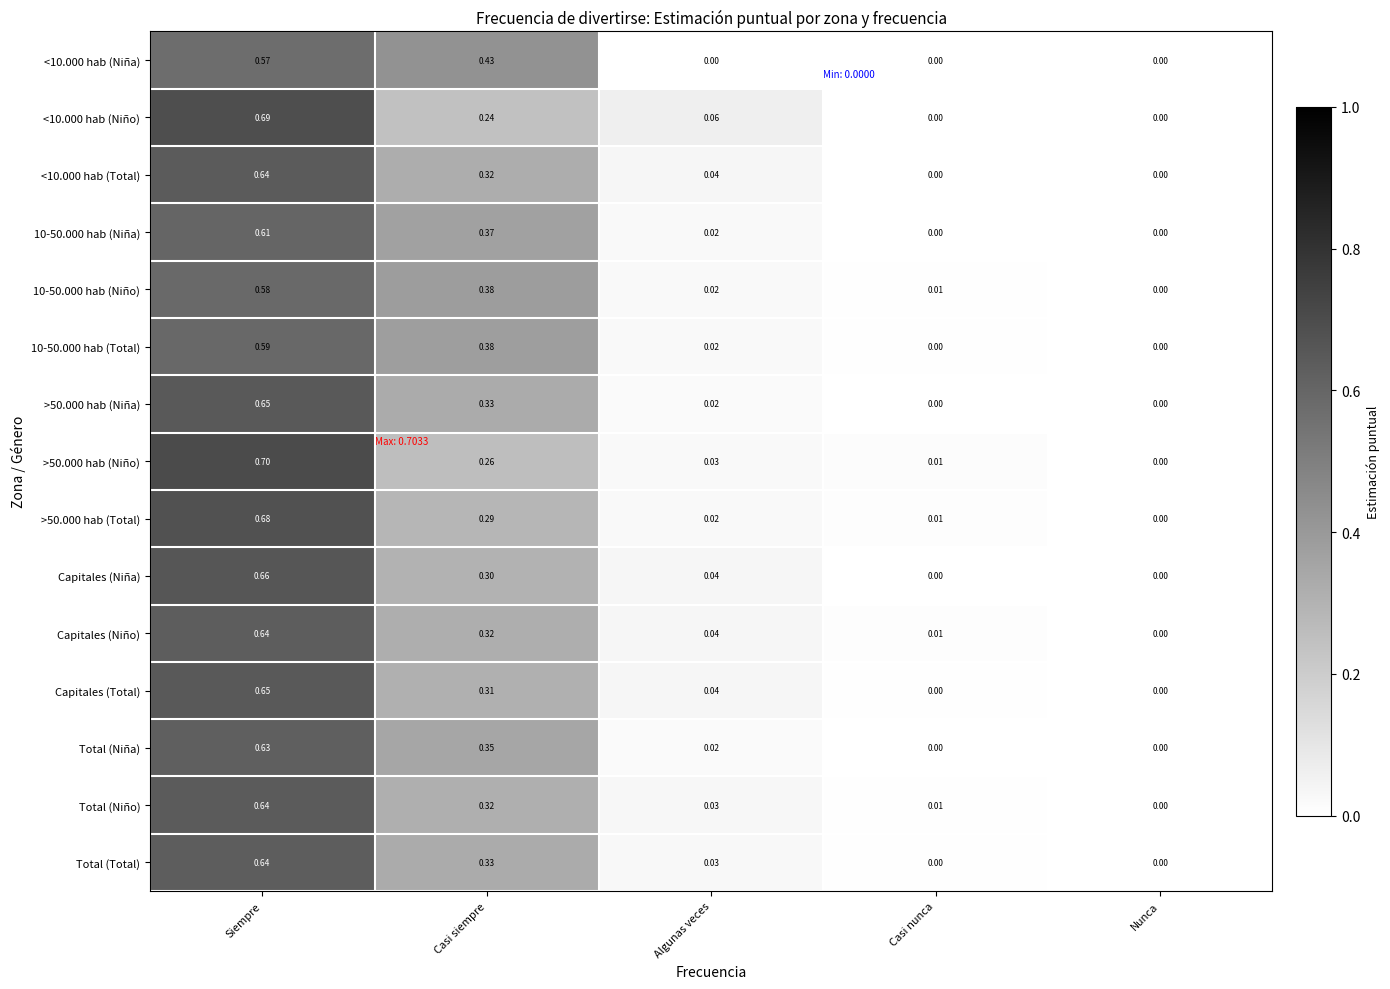

Which label corresponds to the largest value in the chart?

Siempre